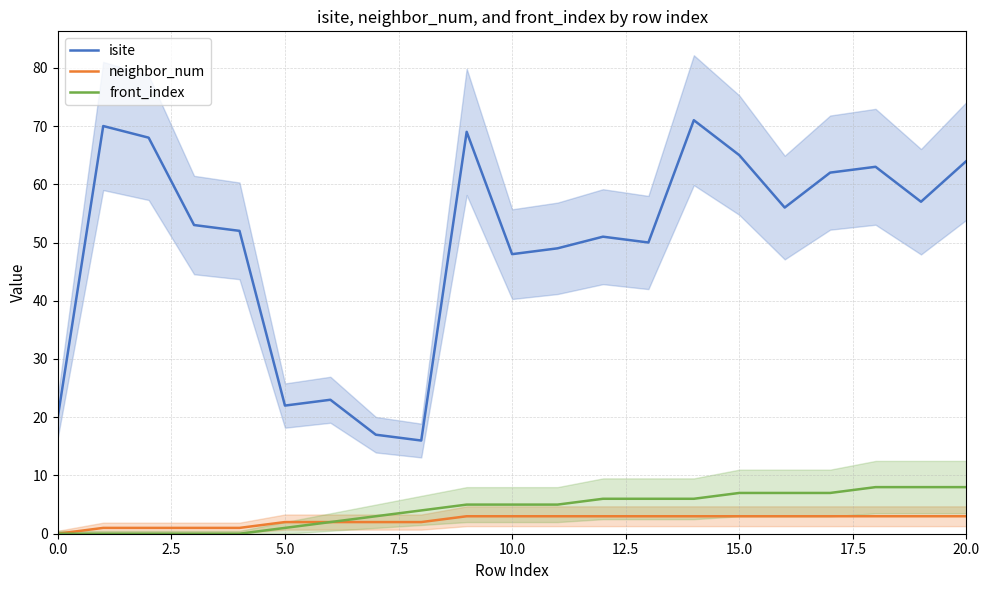

Which series has the largest total across all categories?

isite